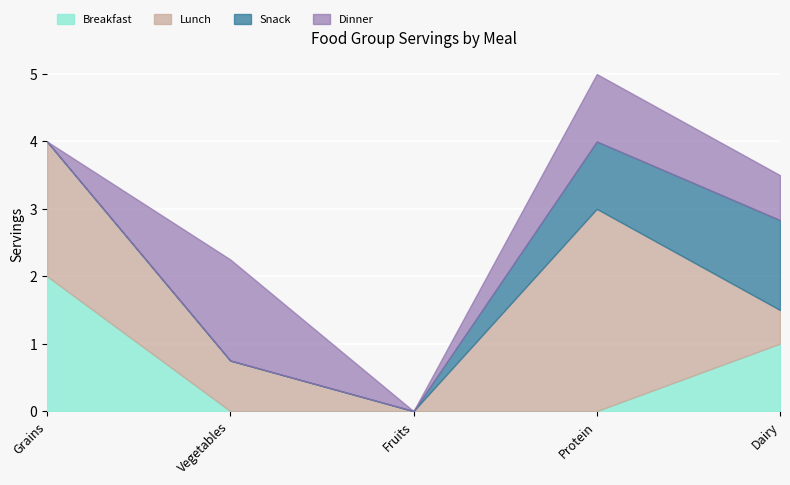

At which category does the chart reach its minimum across all series?

Vegetables